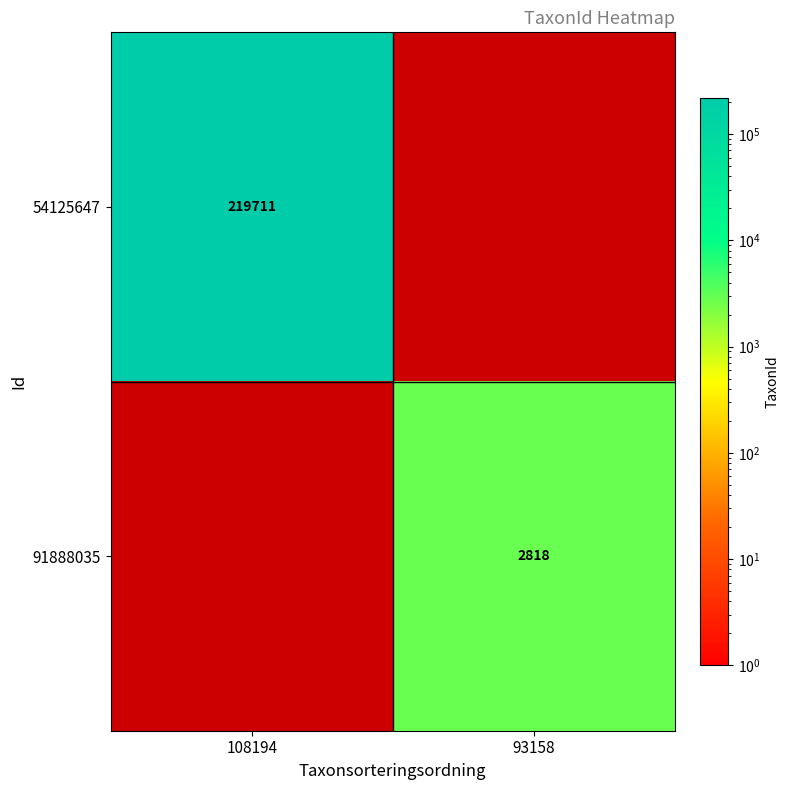

True or false: 54125647 has a value of 219711 at 108194.

True